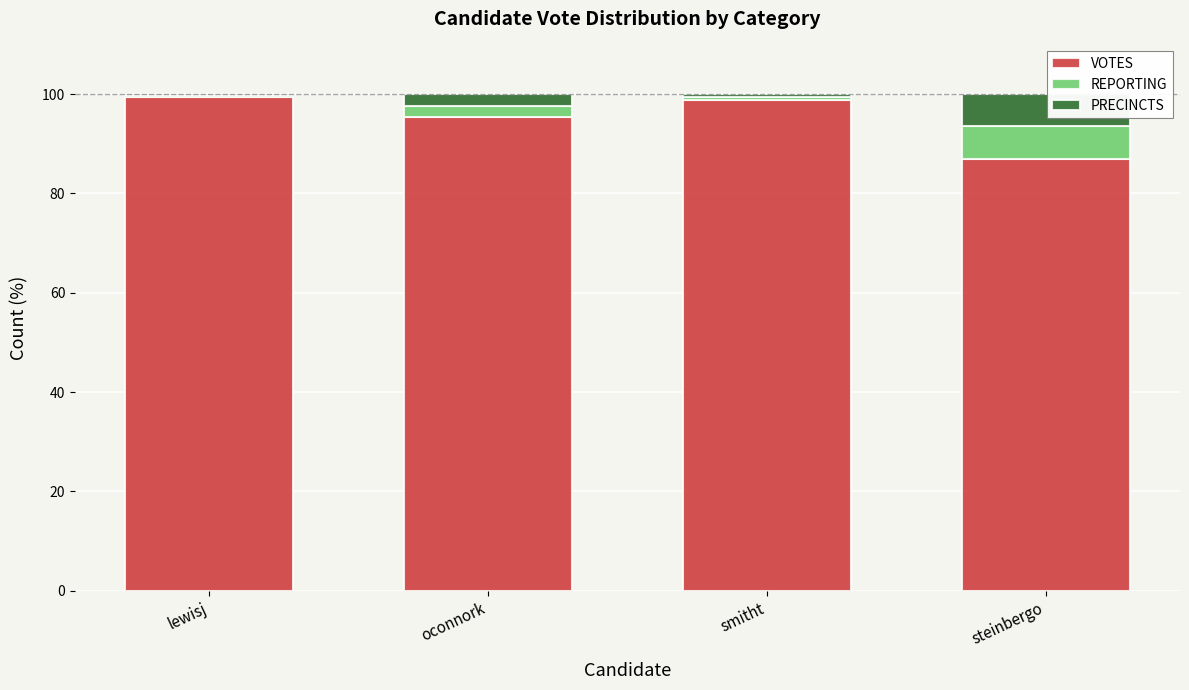

What is the total value across all series at steinbergo?

100.0